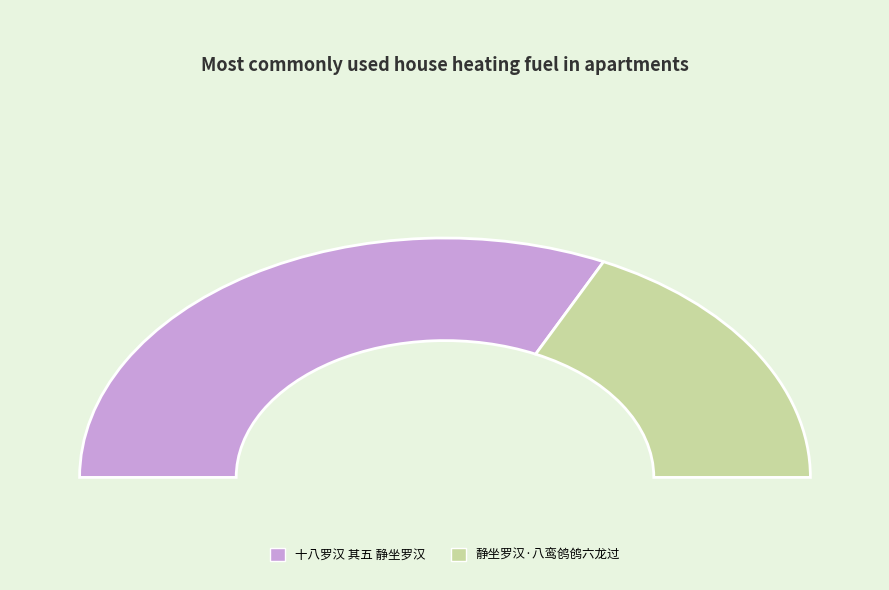

To the nearest percent, what is the combined percentage of 静坐罗汉·八鸾鸧鸧六龙过 and 十八罗汉 其五 静坐罗汉?

100%